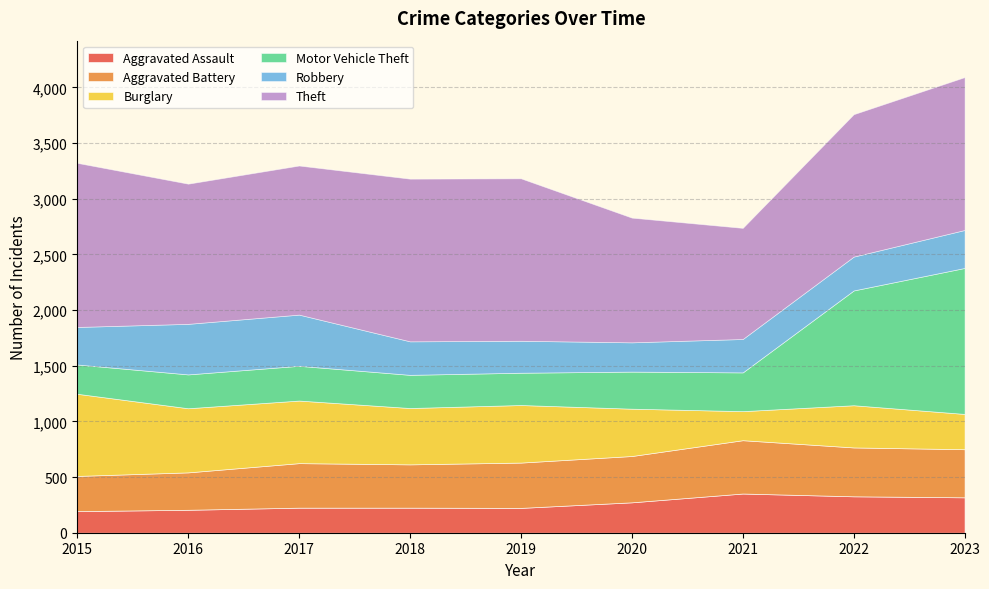

The Aggravated Assault series shows 206 at 2016. True or false?

True